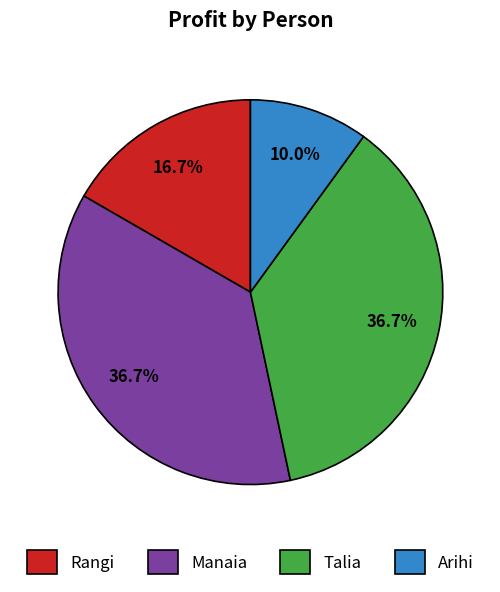

The Manaia slice represents 22% of the pie. True or false?

False